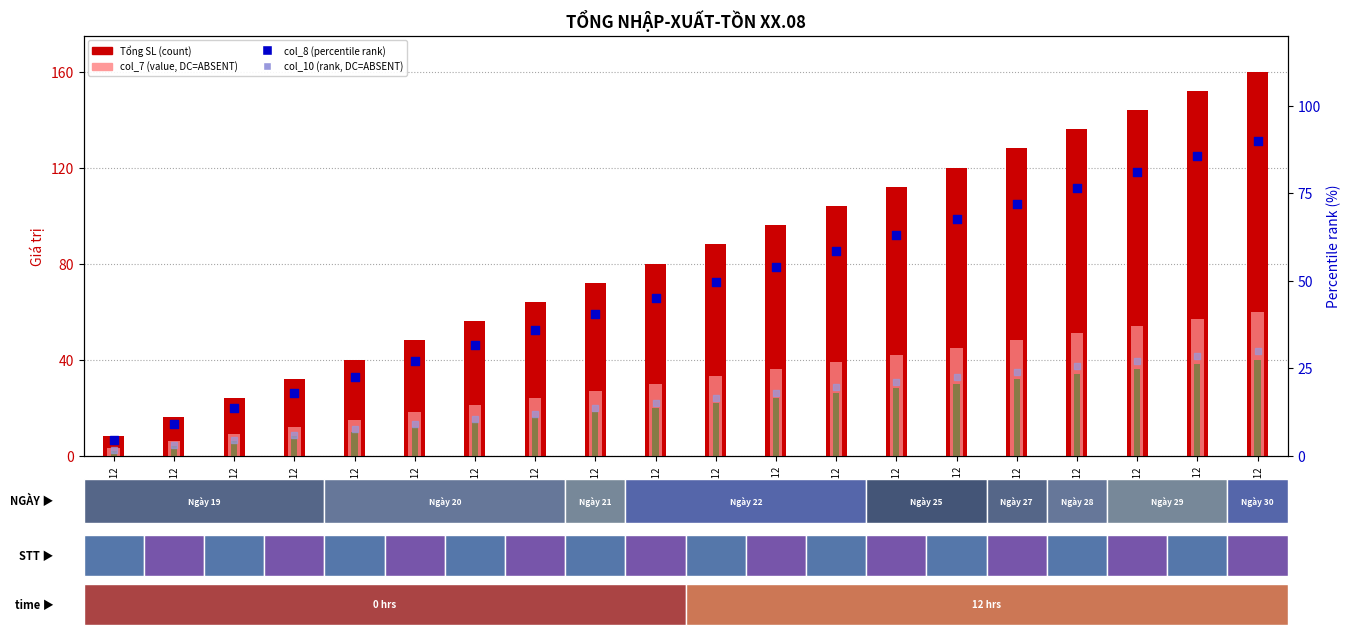

Which series contains the lowest Y value?

col_10